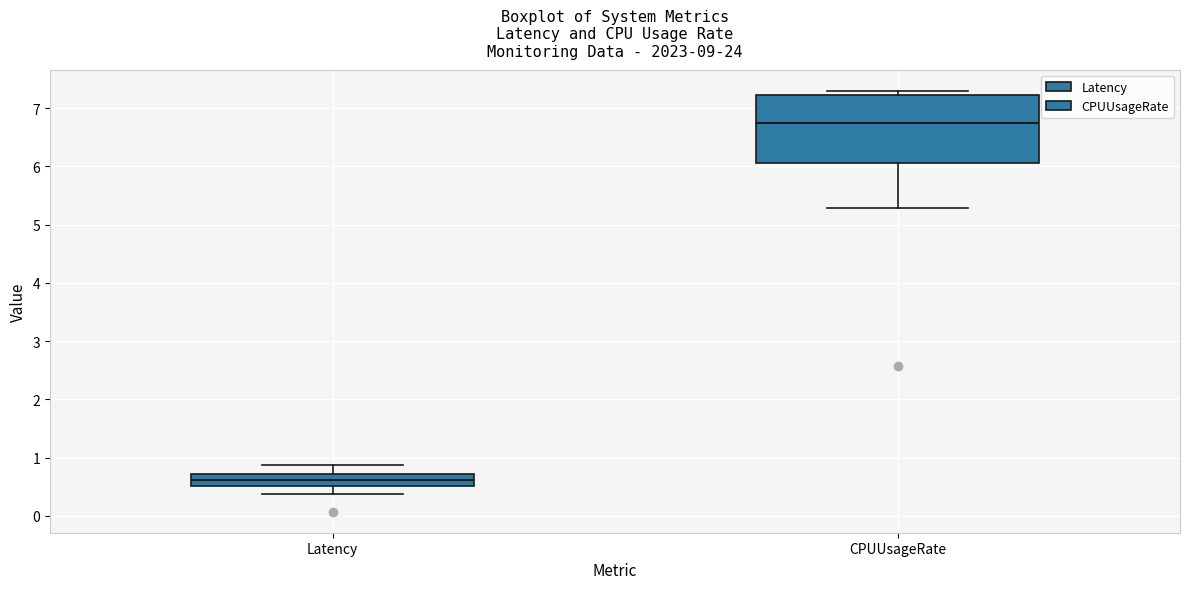

Where does the lower whisker of the box for Latency end on the y-axis? The values are not printed on the chart, so give them approximately, as read against the axis.

0.4